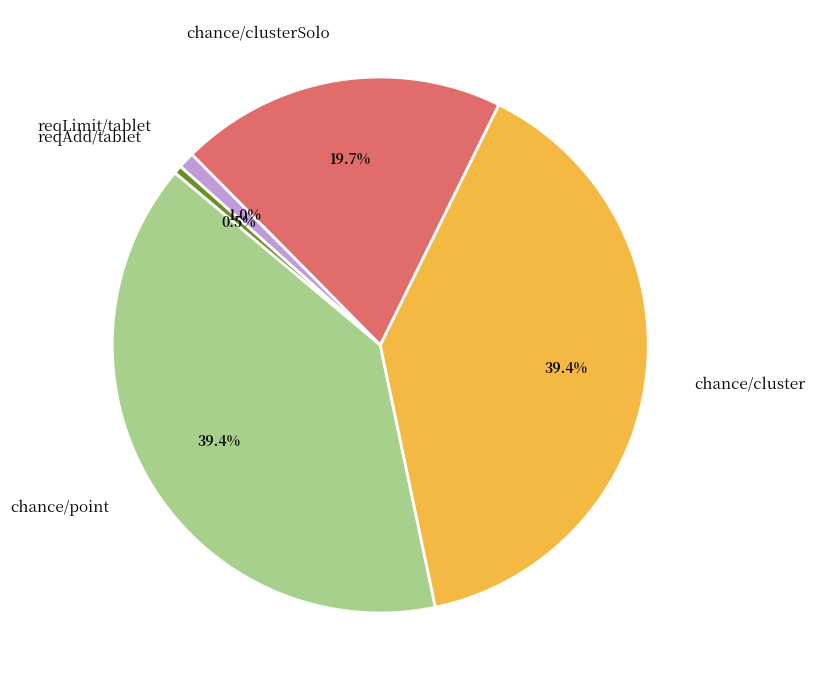

What percentage is the chance/clusterSolo slice, to the nearest percent?

20%